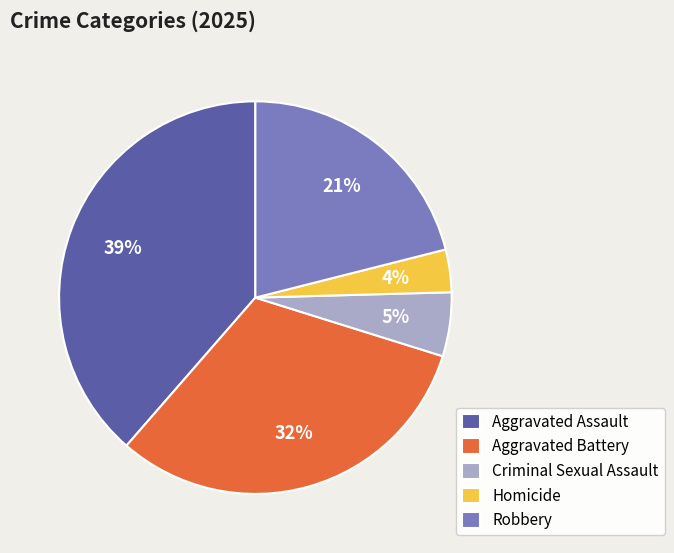

To the nearest percent, what portion does Aggravated Battery represent?

32%